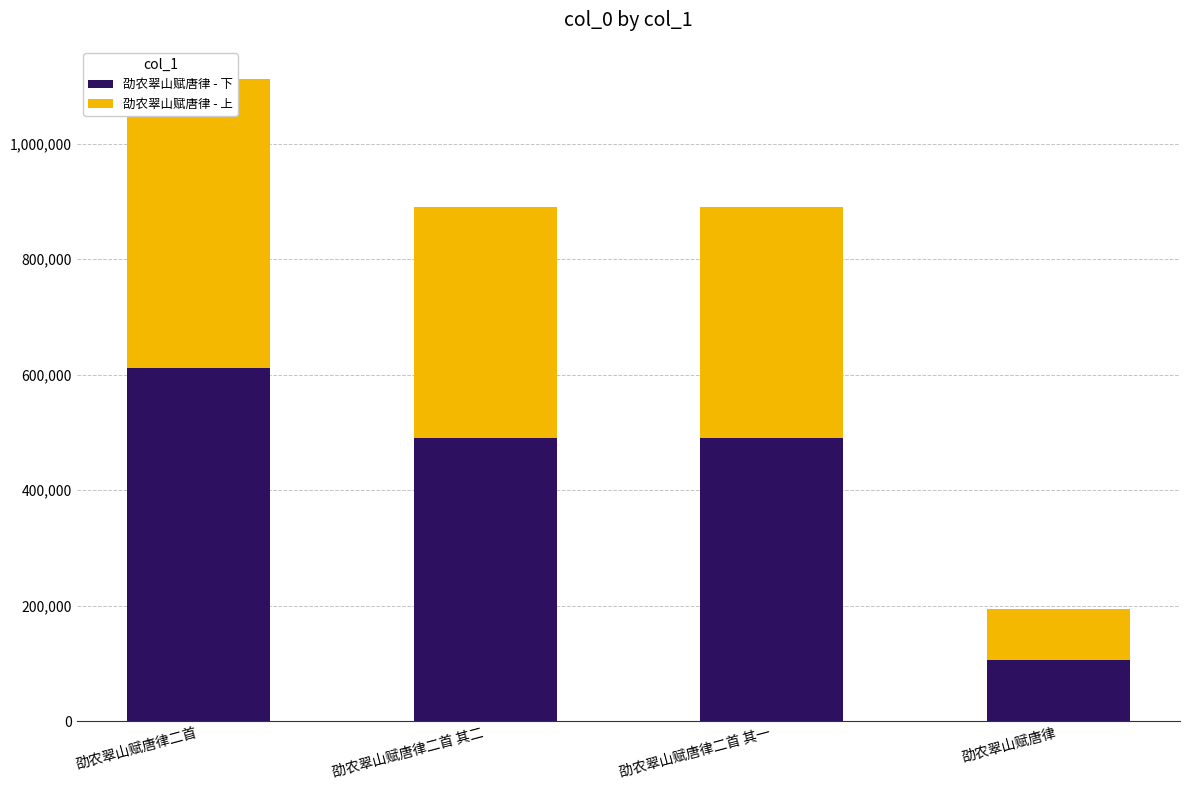

Rank the series at 劭农翠山赋唐律二首 其一 from highest to lowest value.

劭农翠山赋唐律 - 下, 劭农翠山赋唐律 - 上